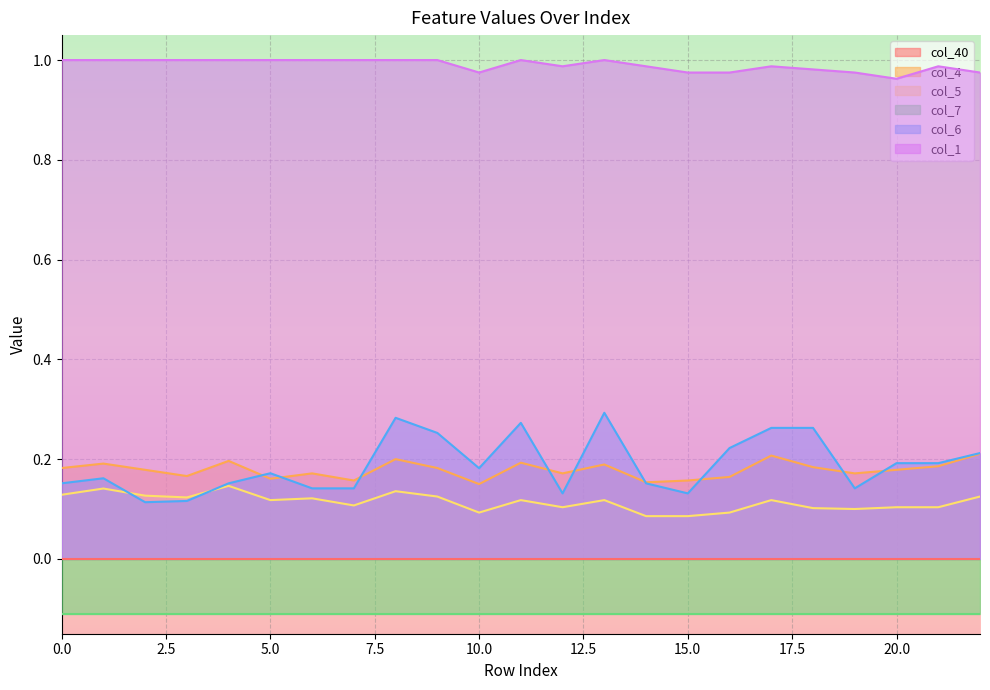

What is the approximate value of col_6 at 19?

0.1